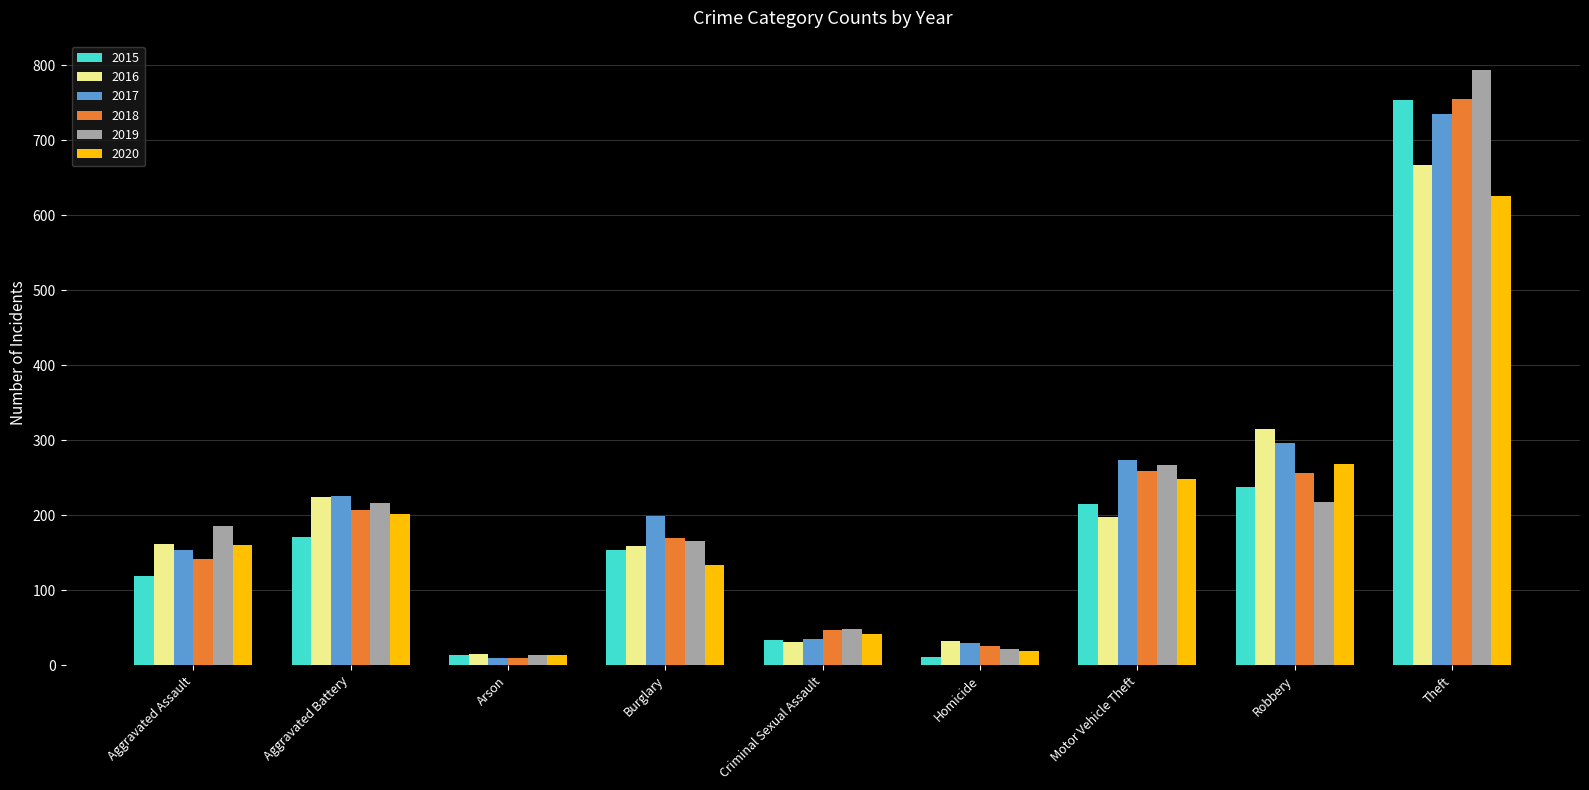

What is the difference between the maximum and second lowest values in the 2020 series?

607